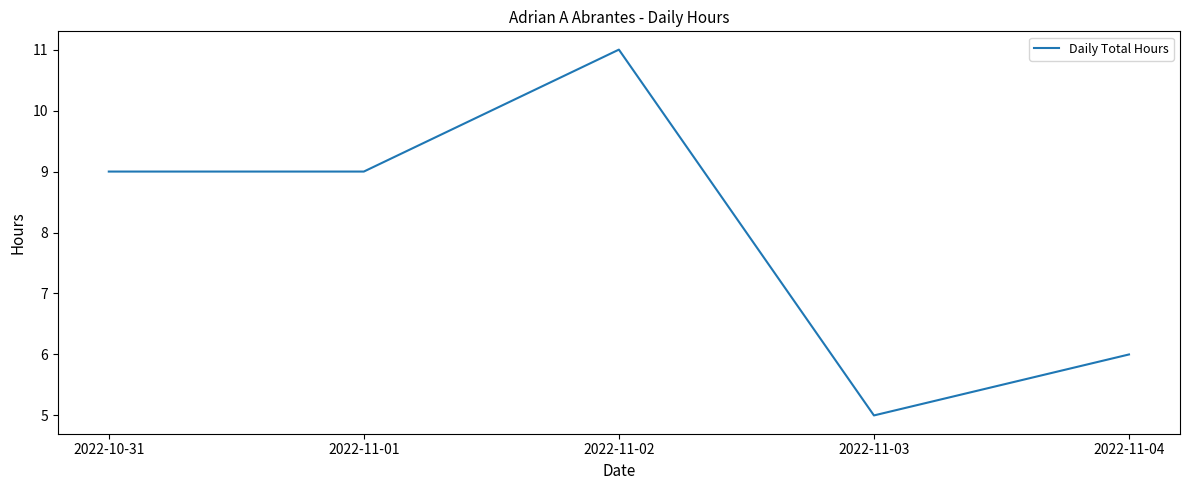

Which category has the lowest value across all series?

2022-11-03